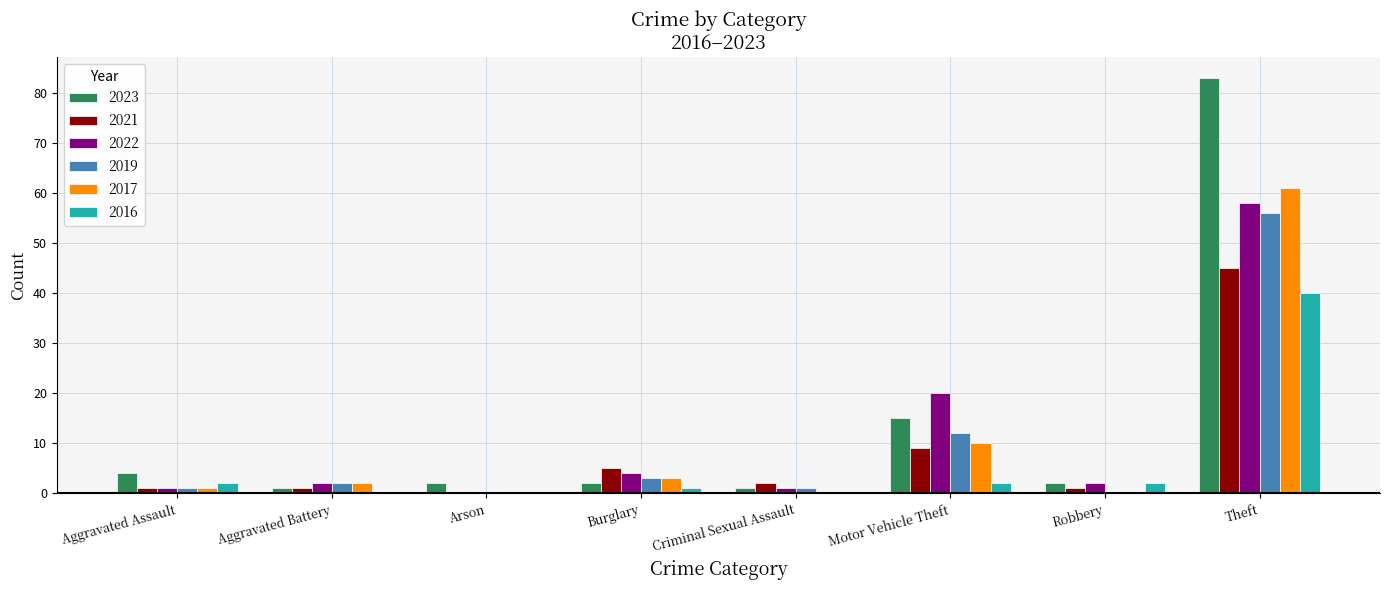

How many groups of bars are there?

8